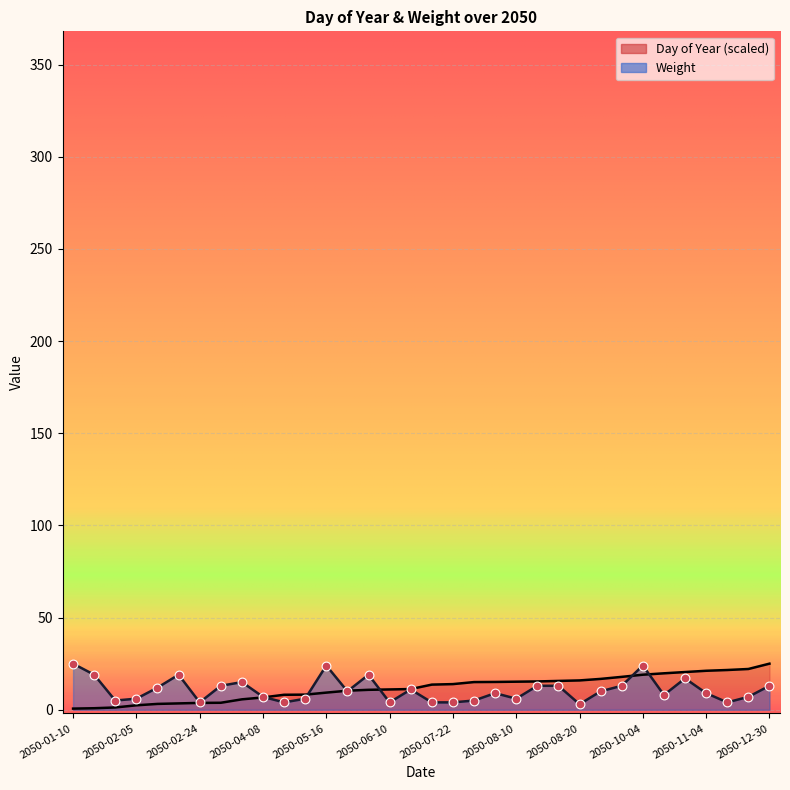

What are all the series names shown in the legend?

Day of Year, Weight